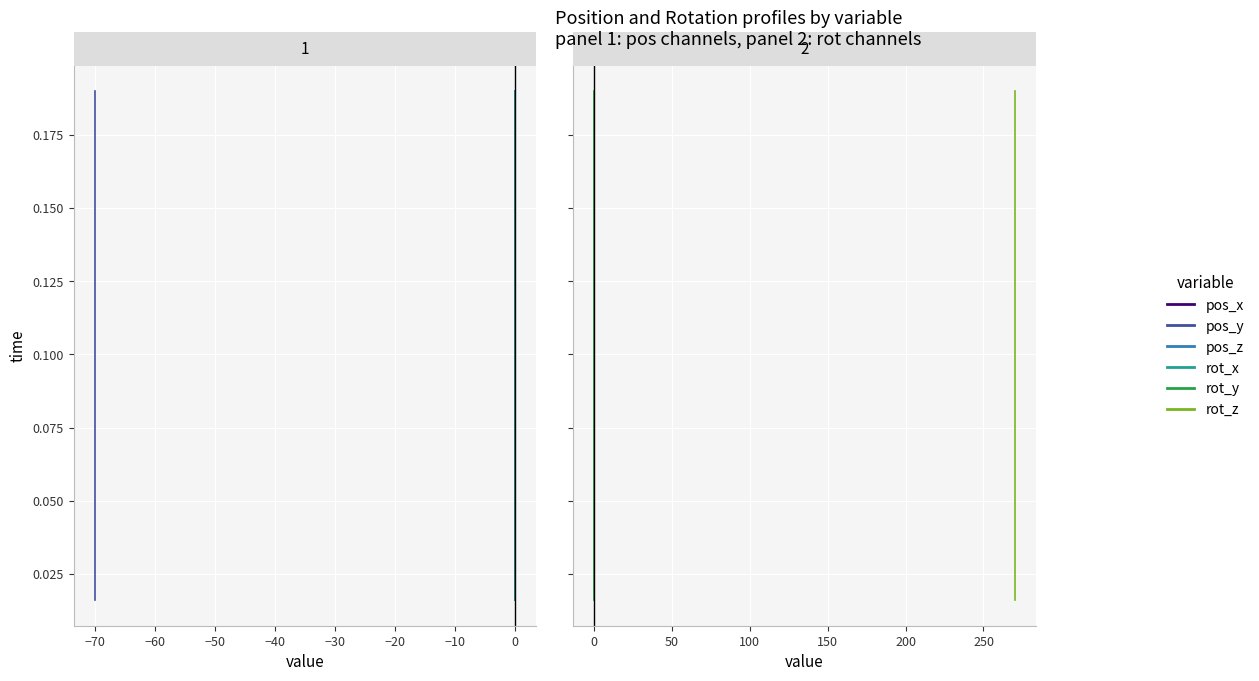

Does the chart display data point markers on the line(s)?

No